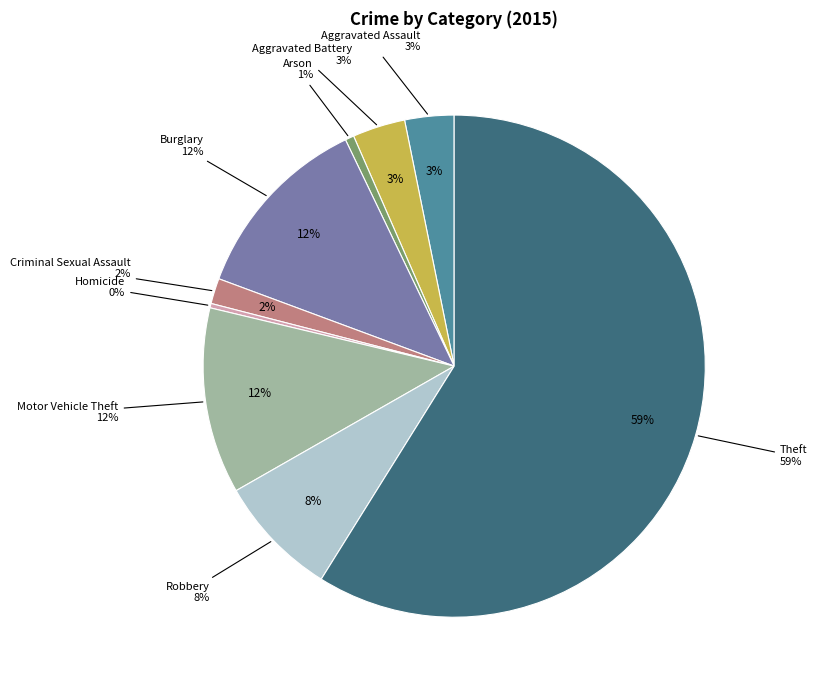

To the nearest percent, what is the combined percentage of Aggravated Assault and Burglary?

15%